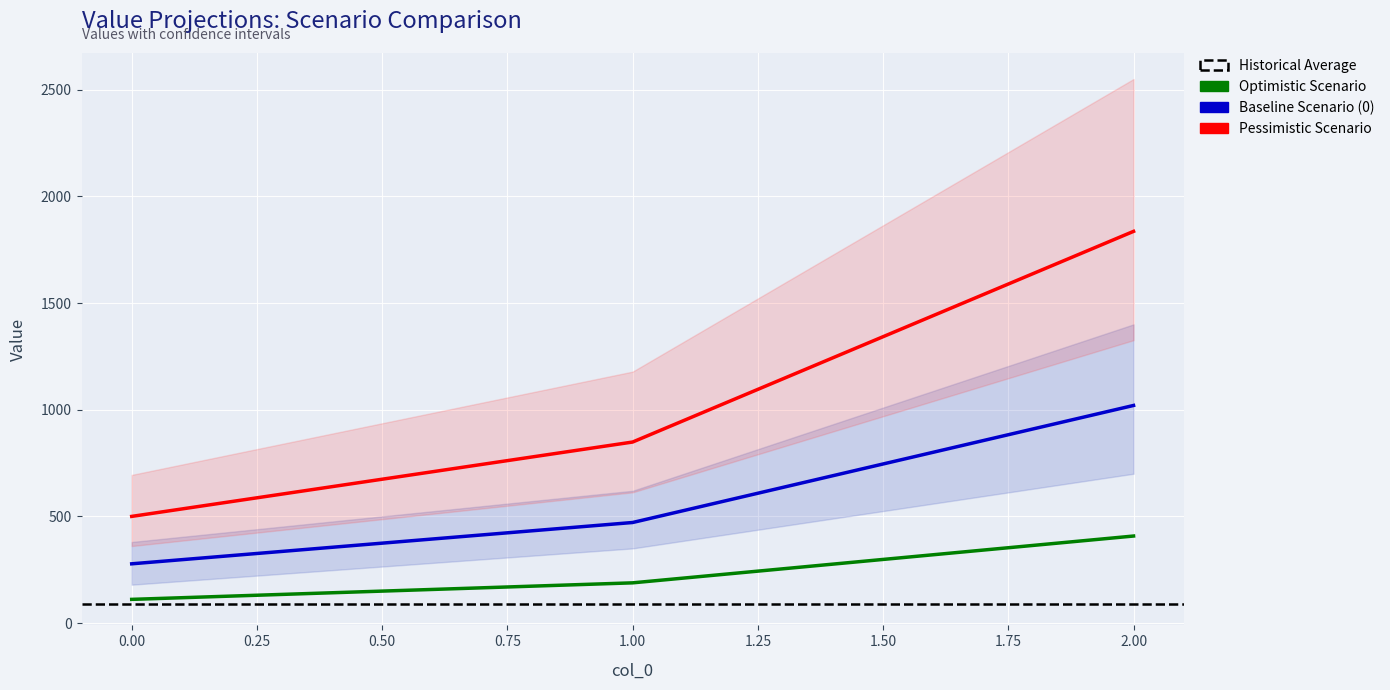

What is the change in value from 1 to 2?

+548.6